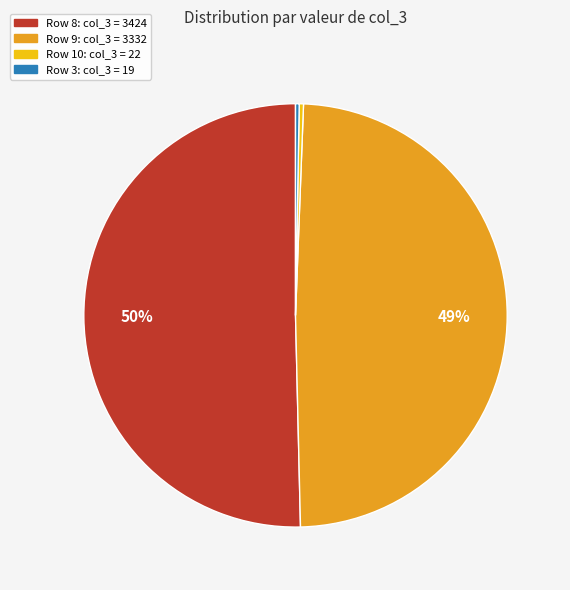

Is there any slice that represents more than half of the pie?

Yes